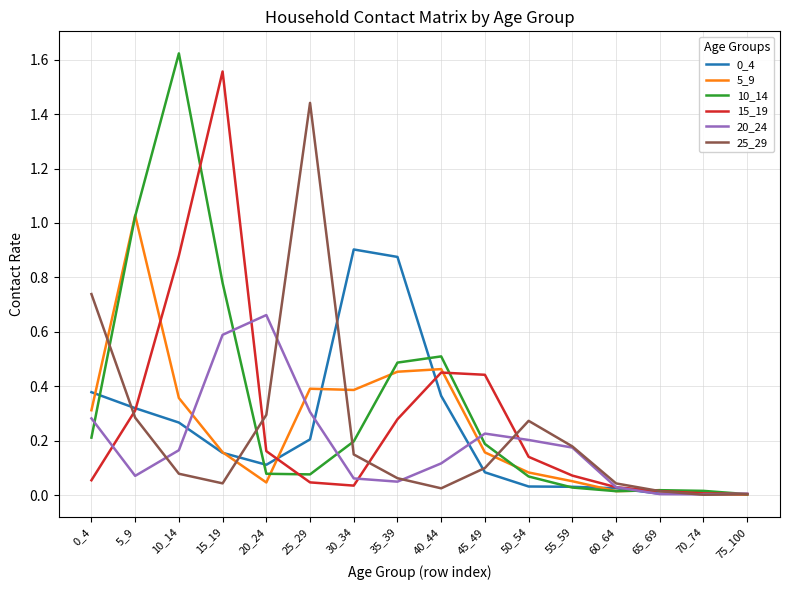

Is the value of 0_4 at 0_4 greater than the value of 20_24 at 50_54?

Yes